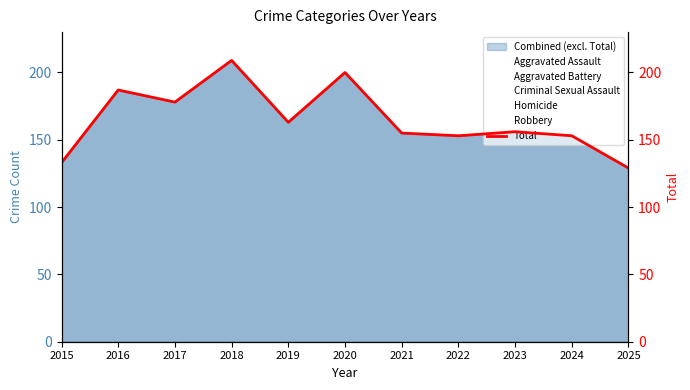

The chart shows a value of 61 at 2020. True or false?

False